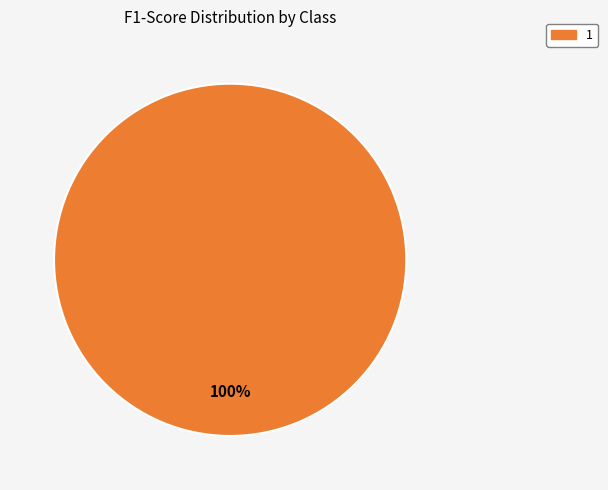

Does any single category account for the majority?

Yes